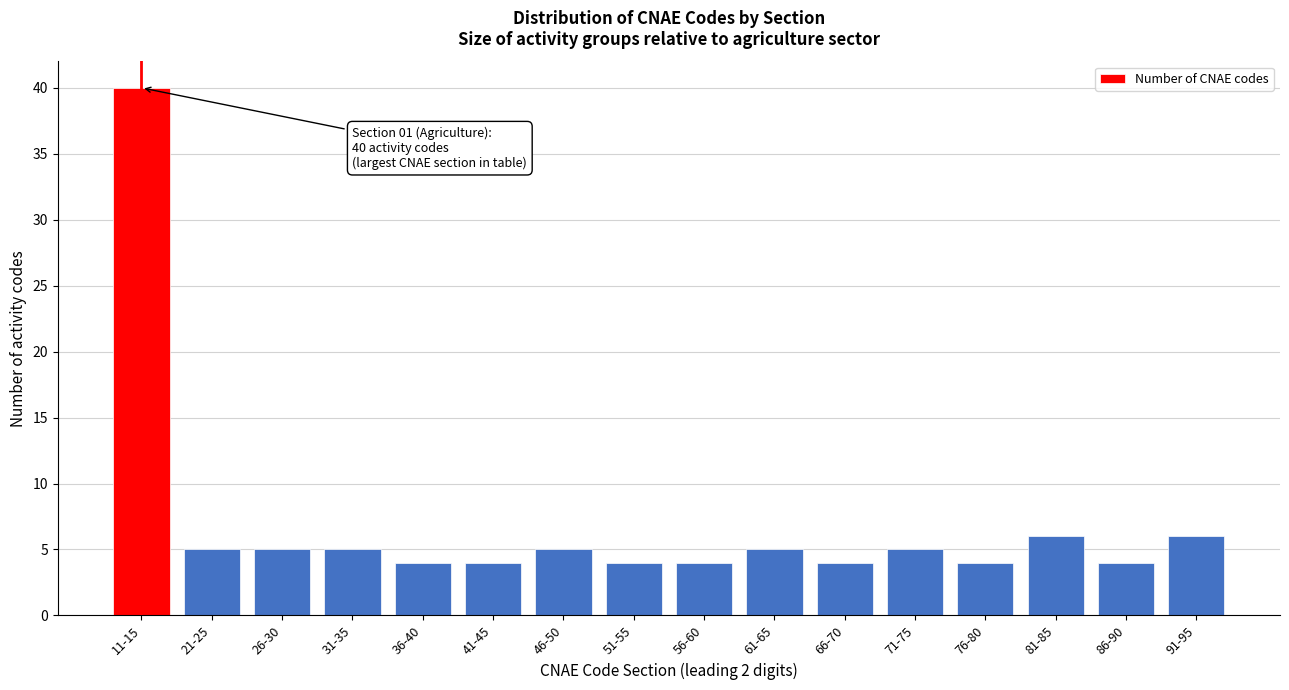

Reading left to right, list all the values displayed in this chart.

11-15=40	21-25=5	26-30=5	31-35=5	36-40=4	41-45=4	46-50=5	51-55=4	56-60=4	61-65=5	66-70=4	71-75=5	76-80=4	81-85=6	86-90=4	91-95=6